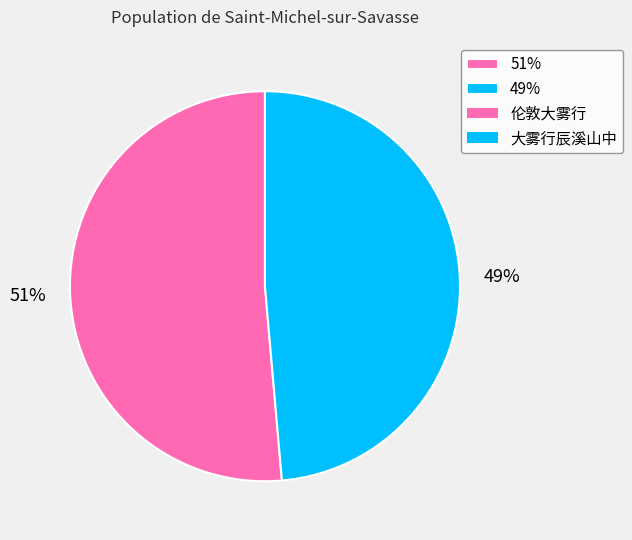

What is the largest slice in the pie chart?

51%